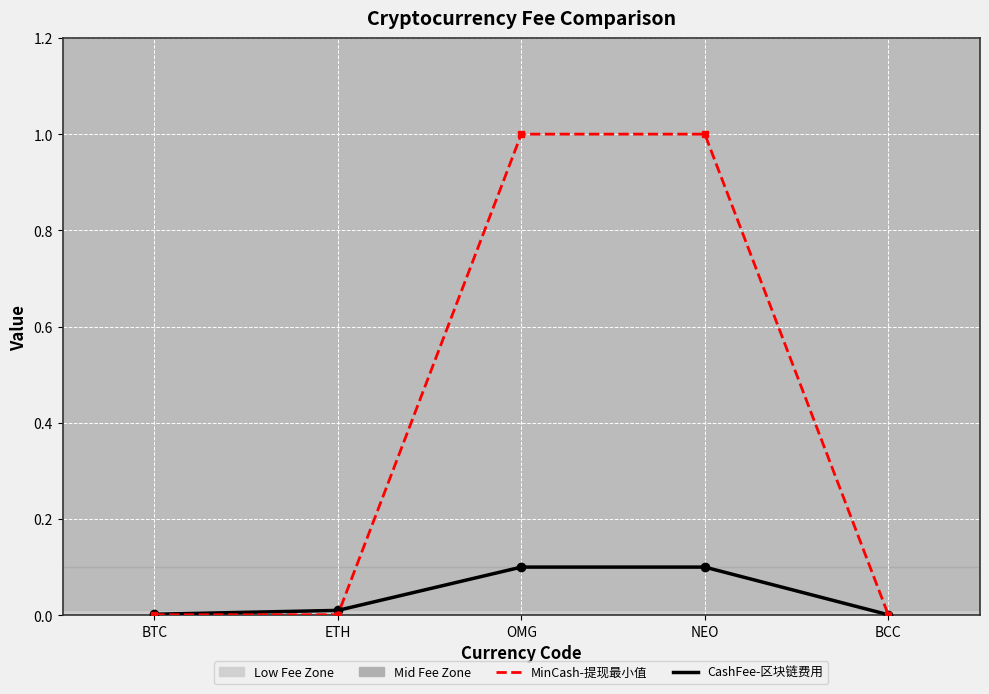

Is it true that MinCash-提现最小值 equals 0.0 at BTC?

True